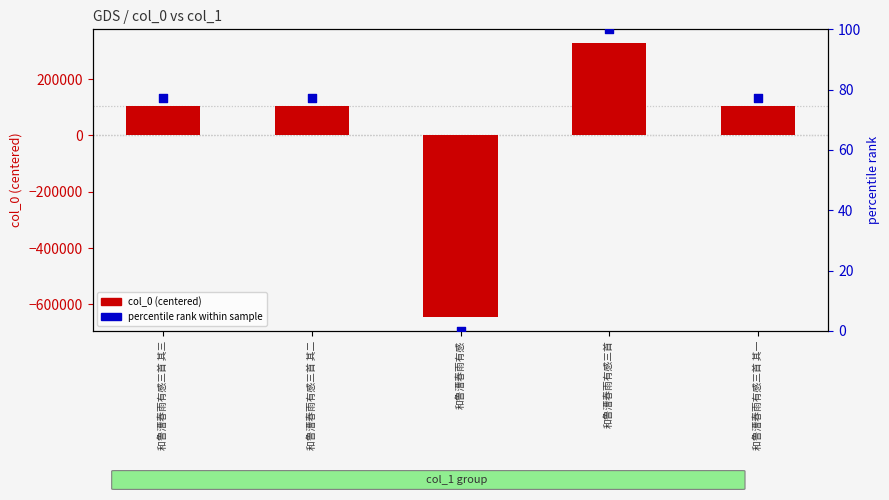

What is the total value across all series at 和鲁漕春雨有感三首 其二?

105729.9